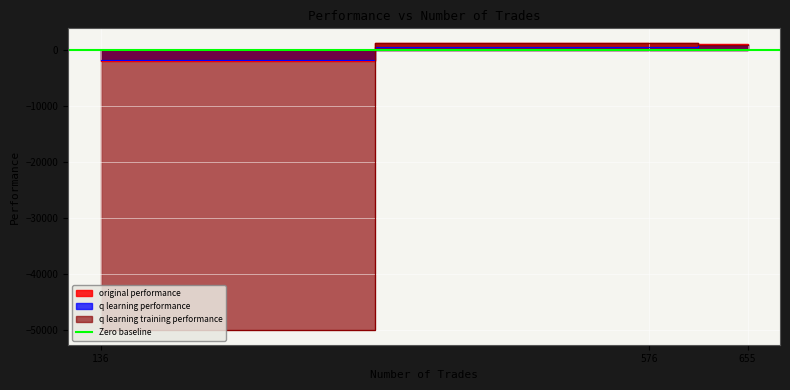

Rank the categories by original performance value from highest to lowest.

576, 655, 136